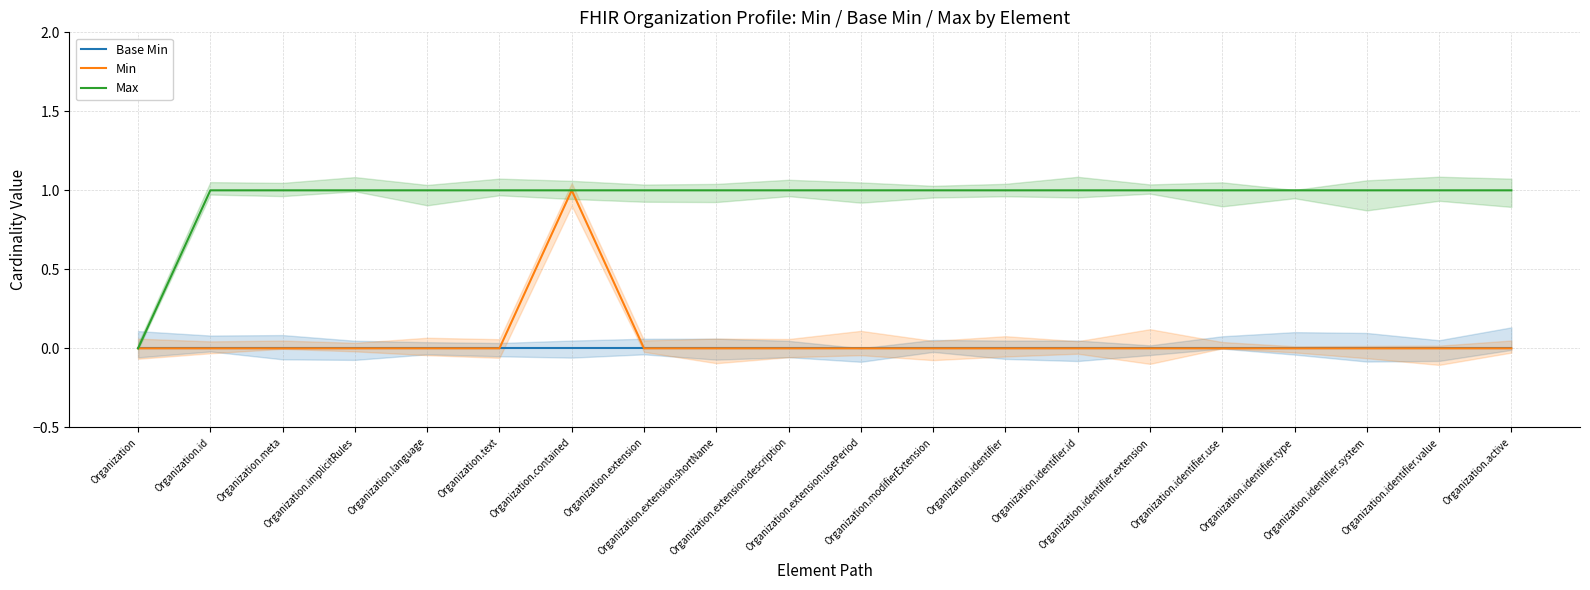

Reading left to right, what are all the values shown in this chart?

Base Min: Organization=0	Organization.id=0	Organization.meta=0	Organization.implicitRules=0	Organization.language=0	Organization.text=0	Organization.contained=0	Organization.extension=0	Organization.extension:shortName=0	Organization.extension:description=0	Organization.extension:usePeriod=0	Organization.modifierExtension=0	Organization.identifier=0	Organization.identifier.id=0	Organization.identifier.extension=0	Organization.identifier.use=0	Organization.identifier.type=0	Organization.identifier.system=0	Organization.identifier.value=0	Organization.active=0
Min: Organization=0	Organization.id=0	Organization.meta=0	Organization.implicitRules=0	Organization.language=0	Organization.text=0	Organization.contained=1	Organization.extension=0	Organization.extension:shortName=0	Organization.extension:description=0	Organization.extension:usePeriod=0	Organization.modifierExtension=0	Organization.identifier=0	Organization.identifier.id=0	Organization.identifier.extension=0	Organization.identifier.use=0	Organization.identifier.type=0	Organization.identifier.system=0	Organization.identifier.value=0	Organization.active=0
Max: Organization=0	Organization.id=1	Organization.meta=1	Organization.implicitRules=1	Organization.language=1	Organization.text=1	Organization.contained=1	Organization.extension=1	Organization.extension:shortName=1	Organization.extension:description=1	Organization.extension:usePeriod=1	Organization.modifierExtension=1	Organization.identifier=1	Organization.identifier.id=1	Organization.identifier.extension=1	Organization.identifier.use=1	Organization.identifier.type=1	Organization.identifier.system=1	Organization.identifier.value=1	Organization.active=1